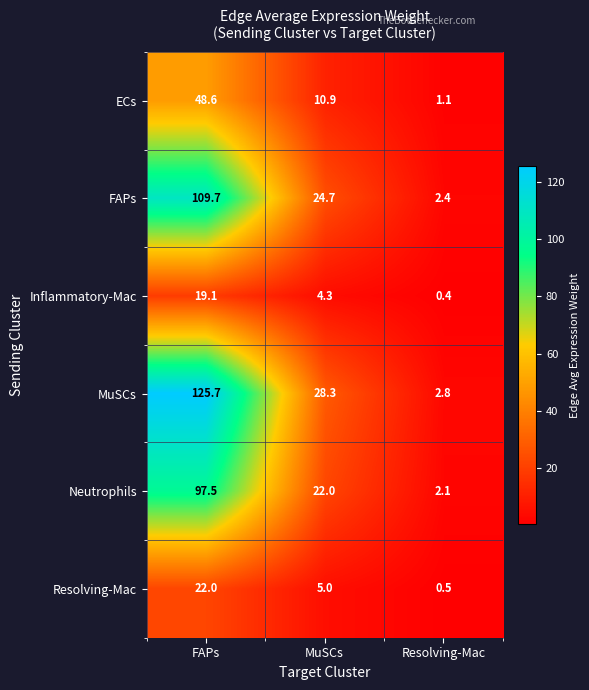

What is the total value across all series at Resolving-Mac?

9.3